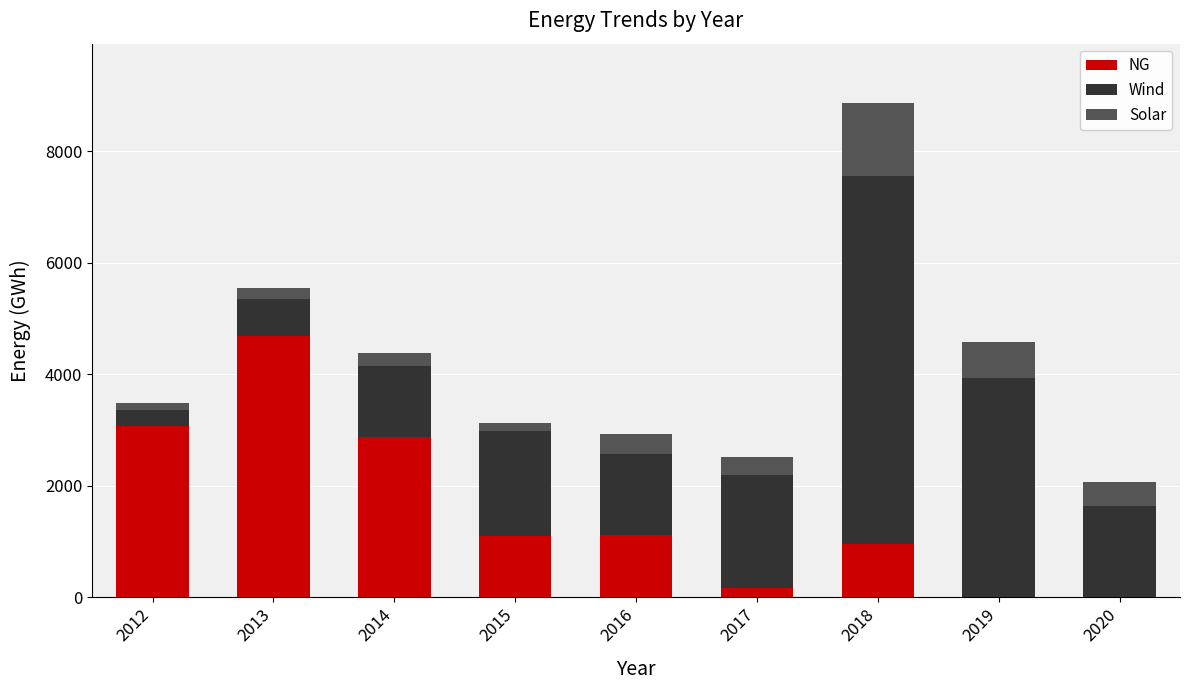

At which category is the sum across all series the highest?

2018